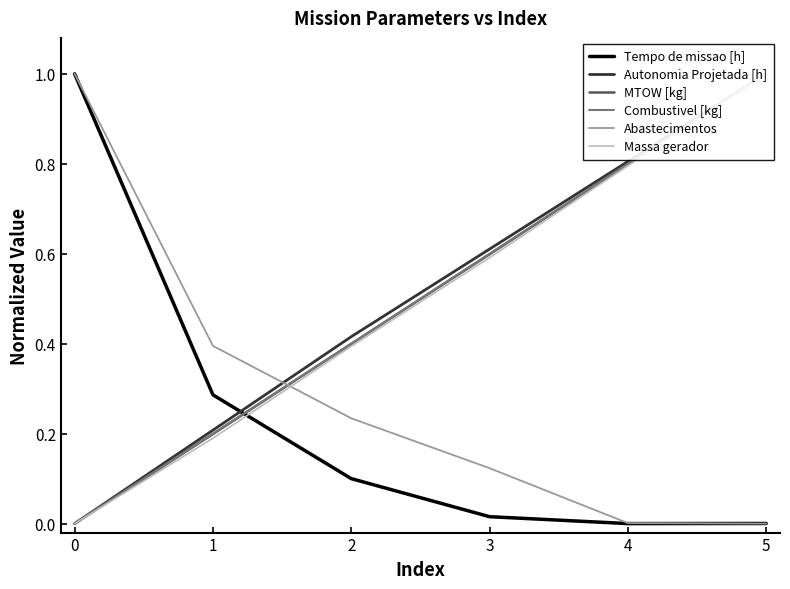

Is the value of Tempo de missao [h] at 1 greater than the value of Abastecimentos at 5?

Yes